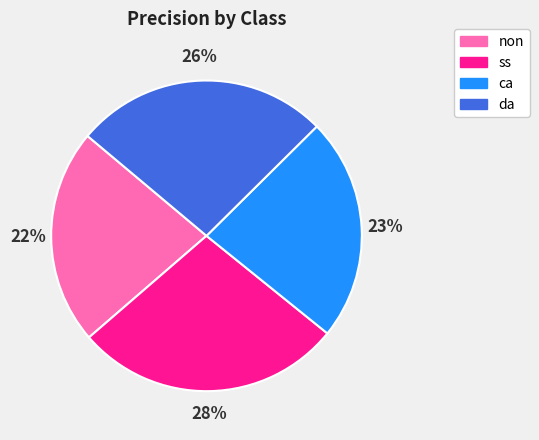

Which slice is the smallest?

non